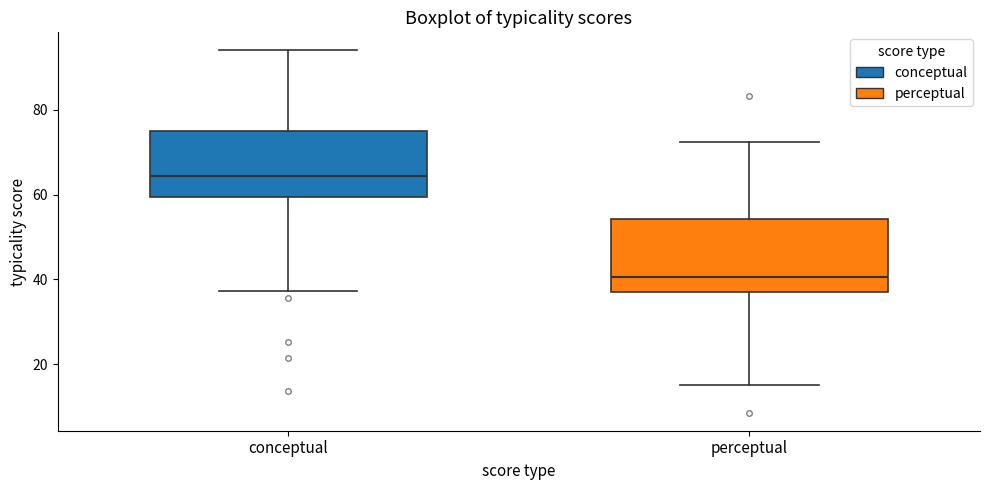

Where does the upper whisker of the box for perceptual end on the y-axis? The values are not printed on the chart, so give them approximately, as read against the axis.

72